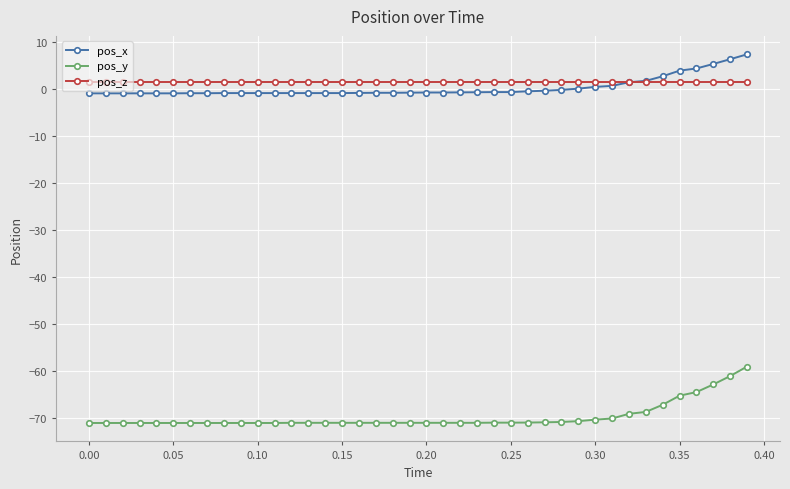

True or false: pos_x and pos_y cross at least once.

False